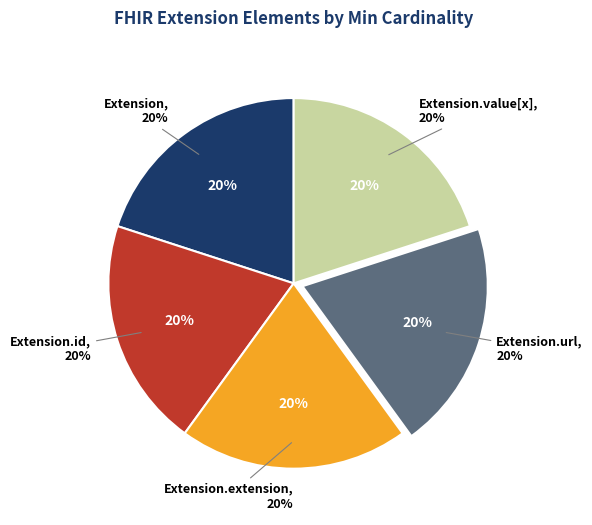

Count the number of slices in the pie.

5